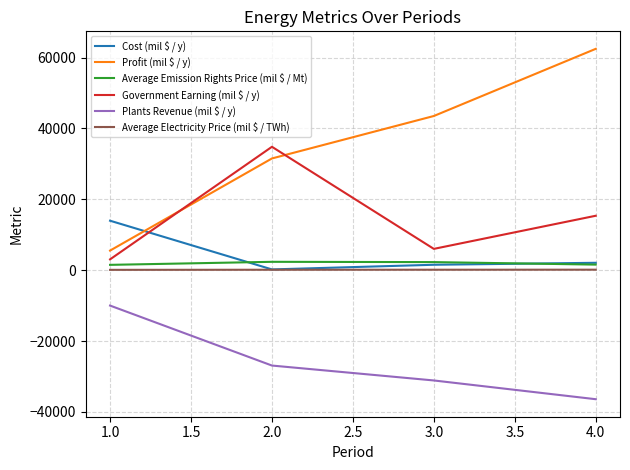

Read the Government Earning (mil $ / y) value at 1.0.

3058.9